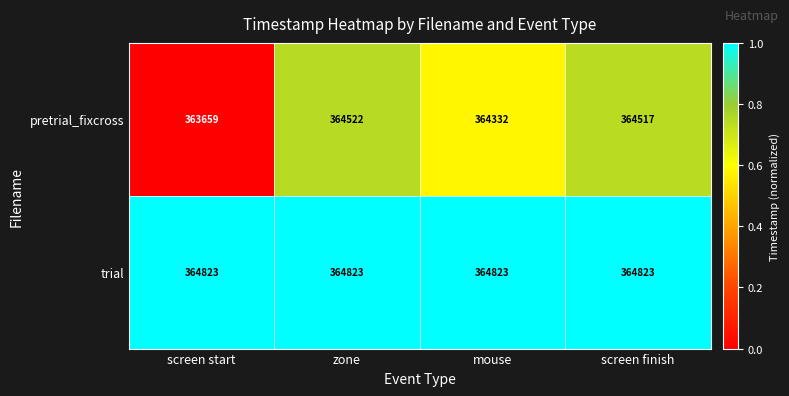

At which category does the chart reach its minimum across all series?

screen start